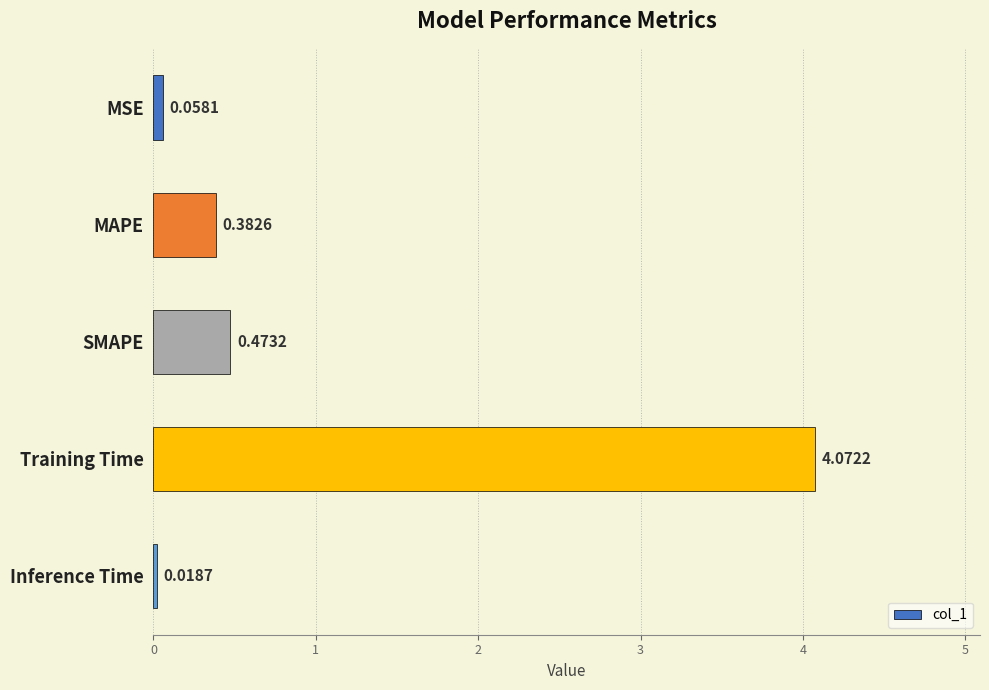

Between Inference Time and MAPE, which is larger?

MAPE